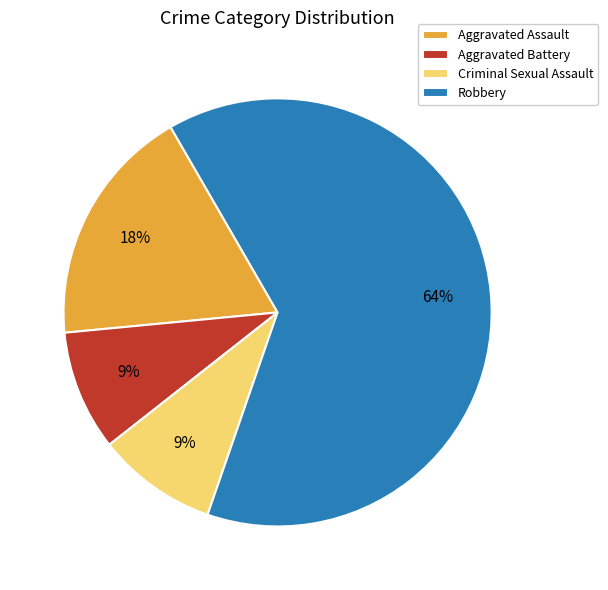

Does Aggravated Battery account for over 50% of the chart?

No